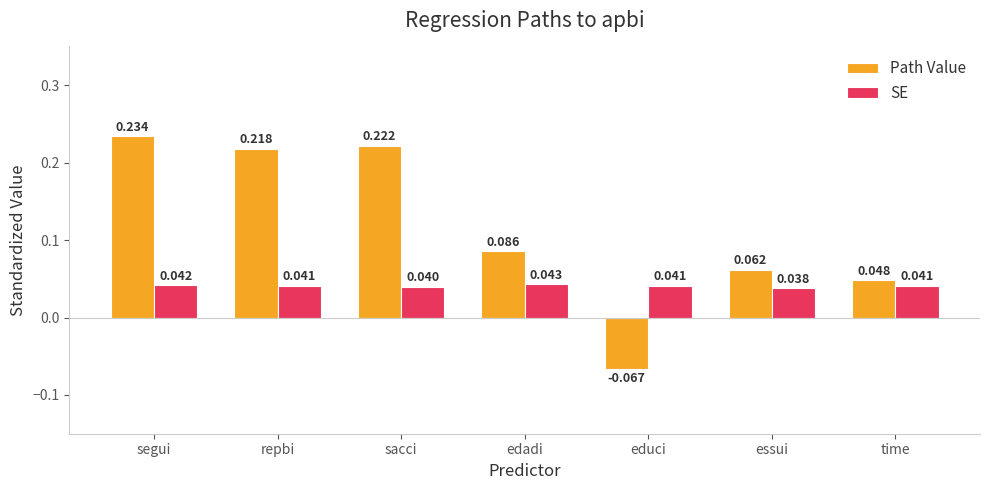

Which series has the largest range (max minus min)?

Path Value